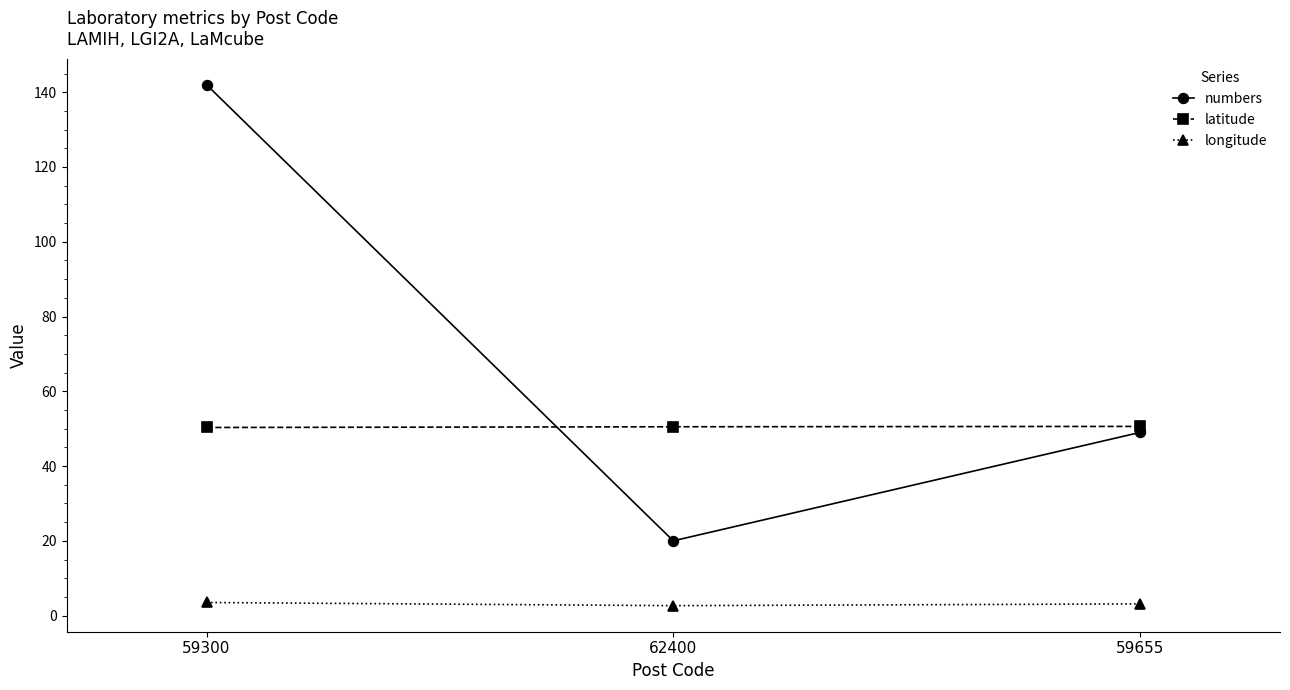

What is the sum of all latitude values?

151.4